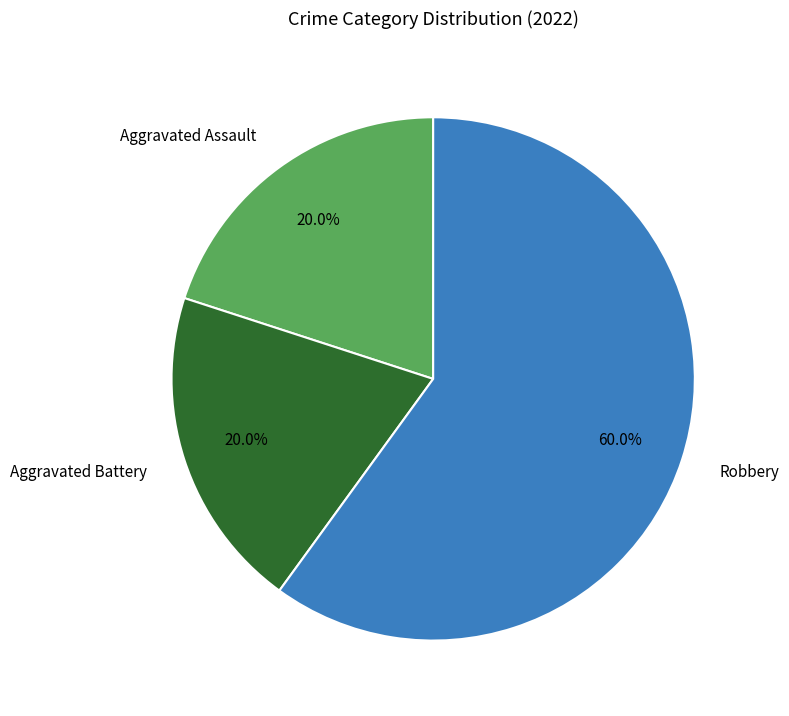

To the nearest percent, what percentage of the pie is Aggravated Assault?

20%